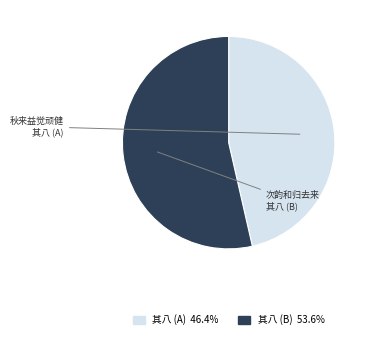

Is there a majority slice in this chart?

Yes